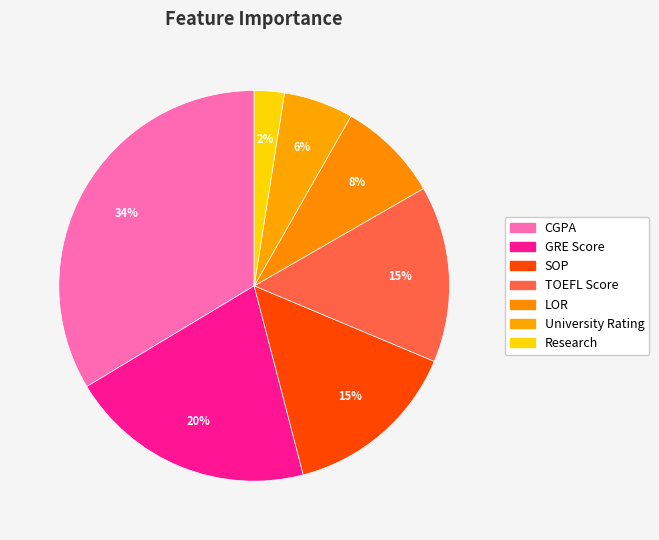

Is it true that LOR is 20% of the pie?

False